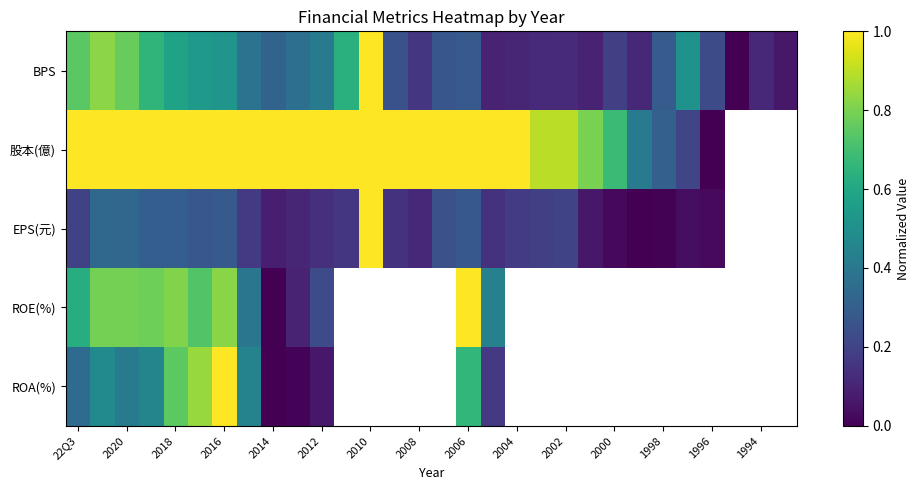

How many distinct data groups are displayed?

5